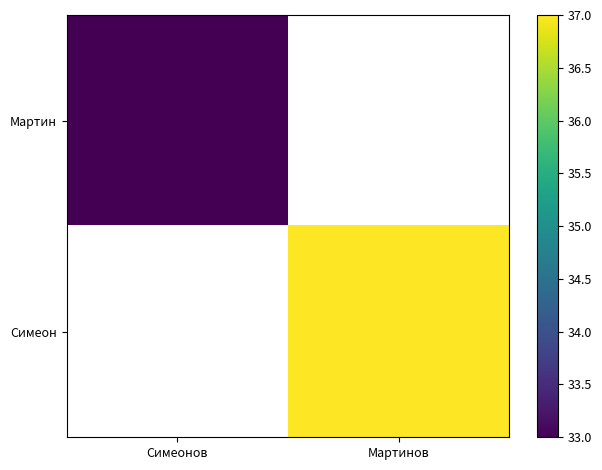

What is the maximum value shown in the chart?

37.0